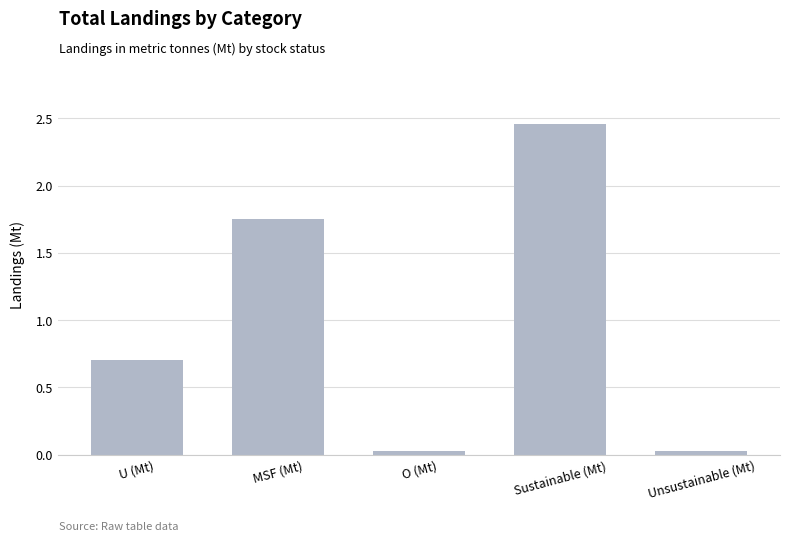

What is the average value?

1.0